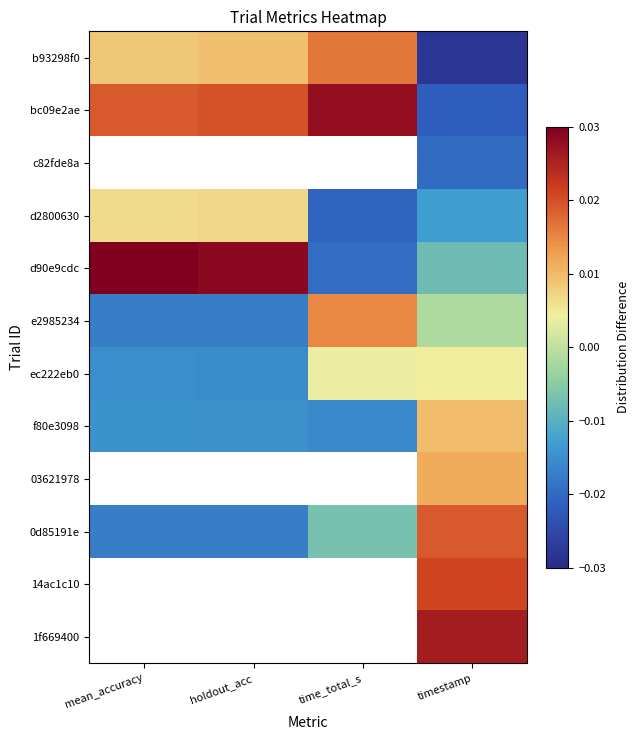

Which series has the widest spread of values?

d90e9cdc